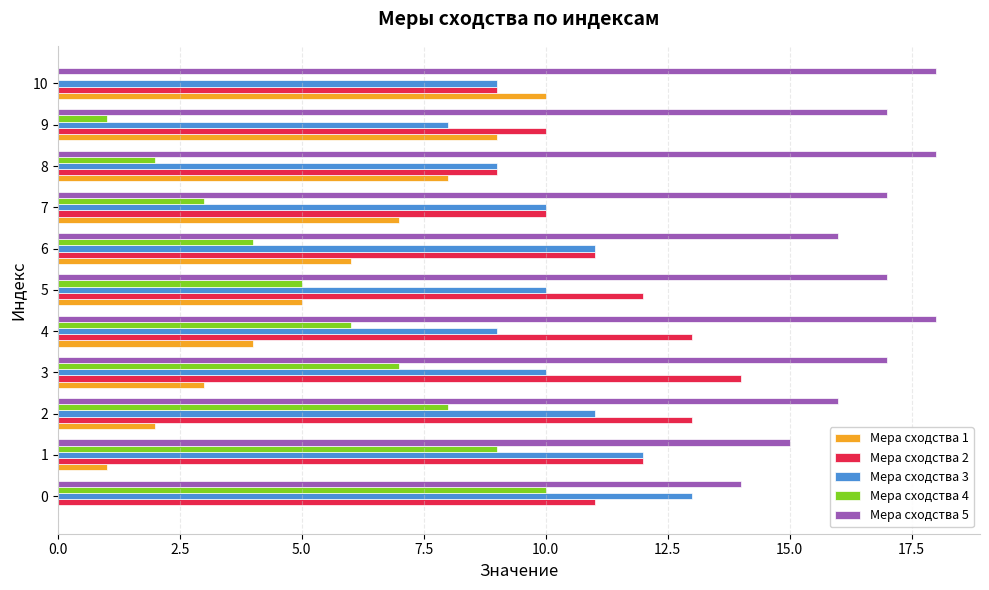

True or false: Мера сходства 2 has a value of 14 at 10.

False